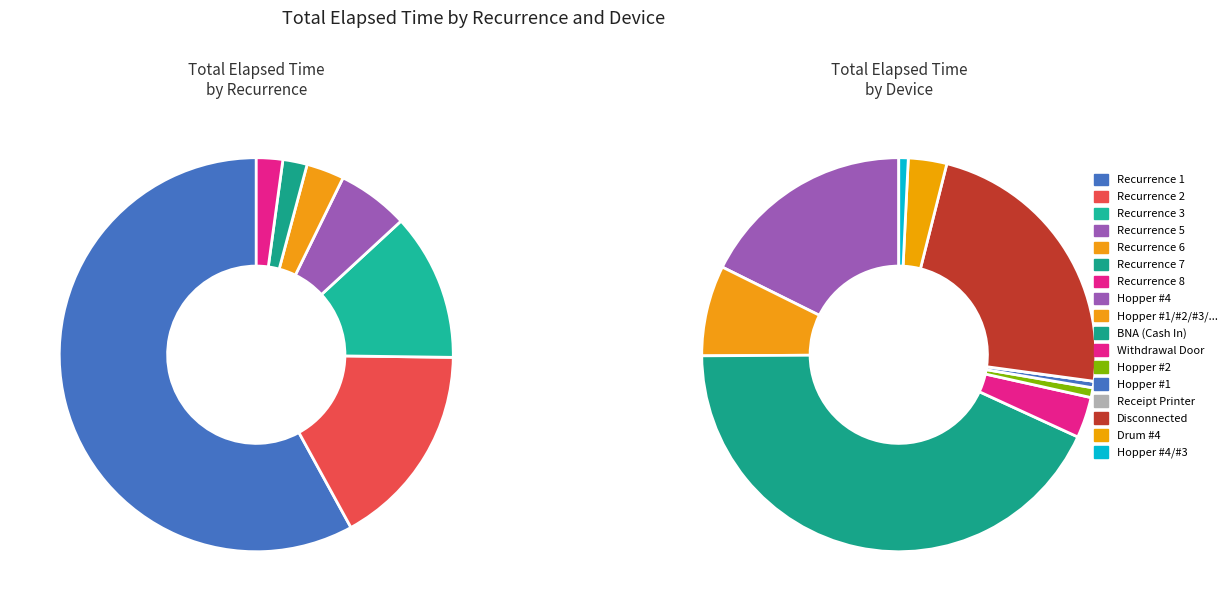

How many segments does this pie chart have?

7